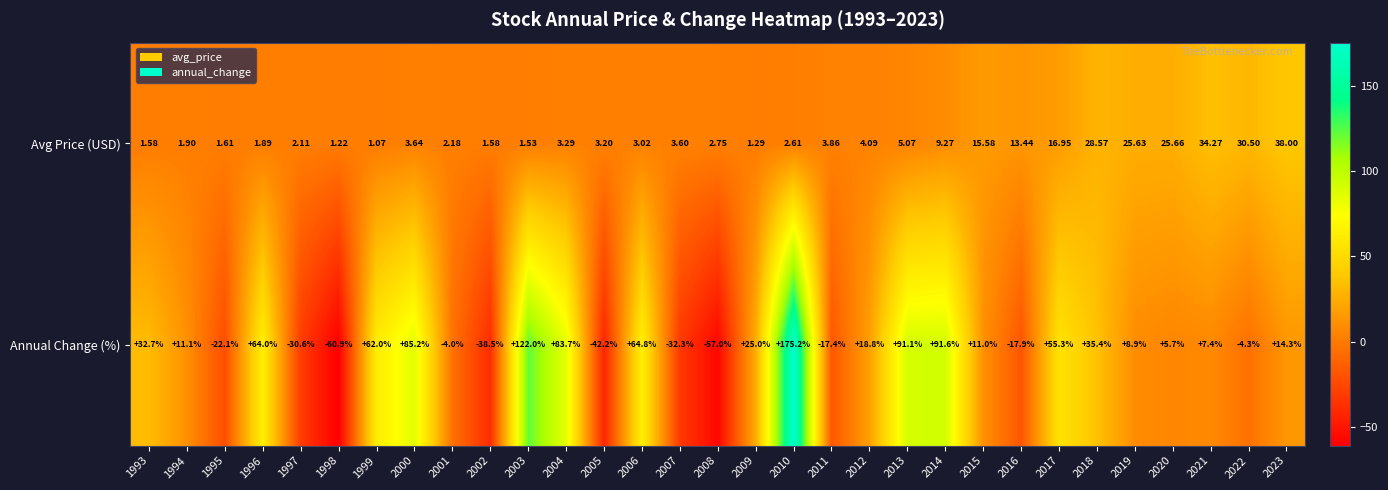

Rank the series by their average value, from highest to lowest.

Annual Change (%), Avg Price (USD)